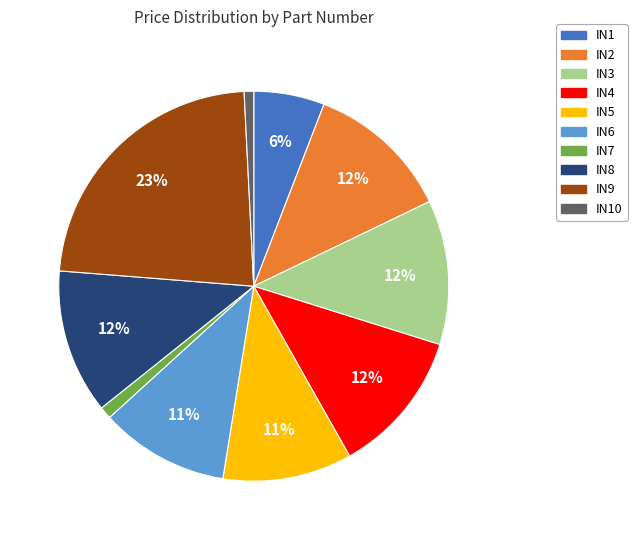

To the nearest percent, what is the average slice percentage?

10%